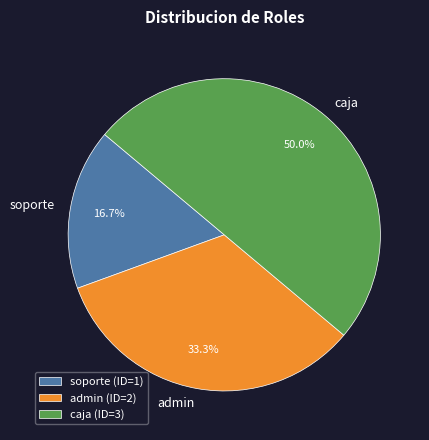

What percentage is NOT represented by admin?

66.7%